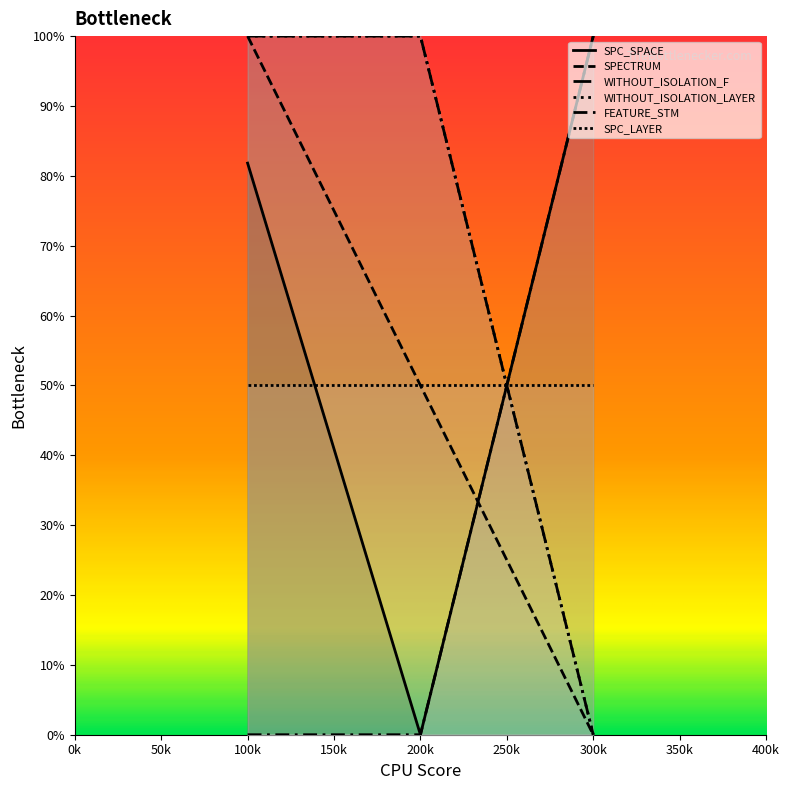

How many data points in SPC_SPACE are less than 81?

1